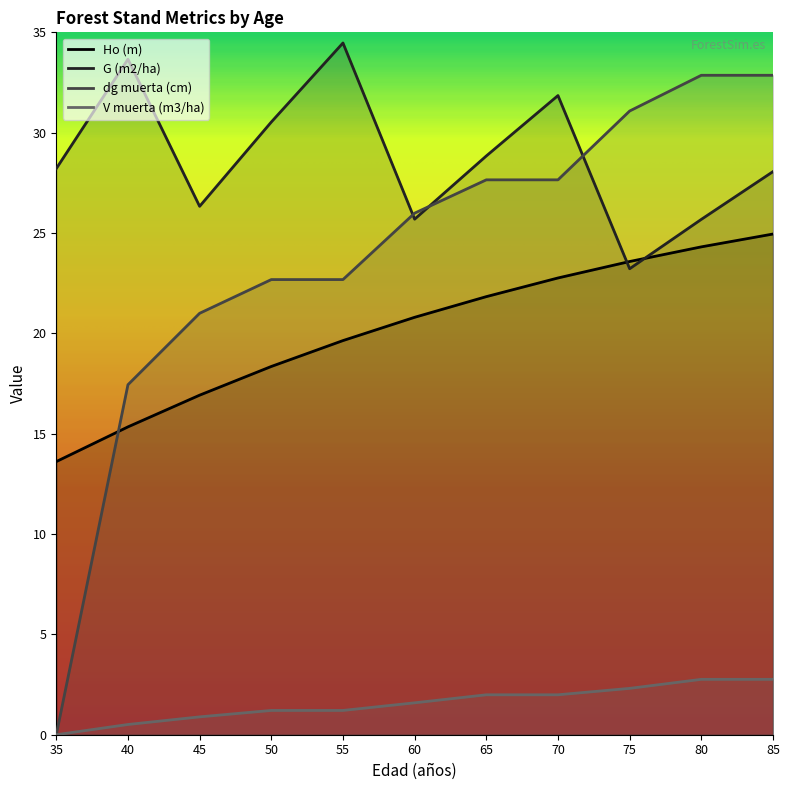

What is the sum of all V muerta (m3/ha) values?

17.2